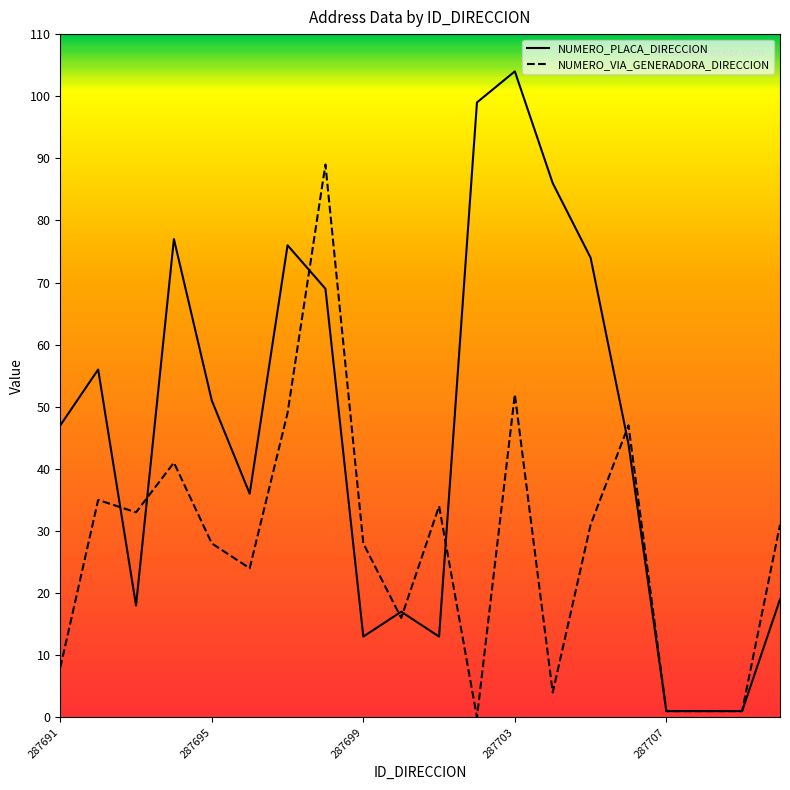

Rank the series by their average value, from highest to lowest.

NUMERO_PLACA_DIRECCION, NUMERO_VIA_GENERADORA_DIRECCION